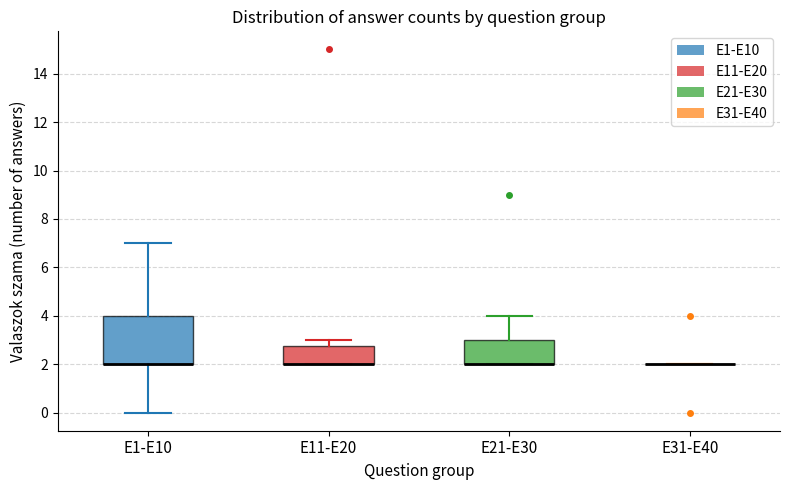

Where is the upper edge of the box for E1-E10 on the y-axis? The values are not printed on the chart, so give them approximately, as read against the axis.

4.0